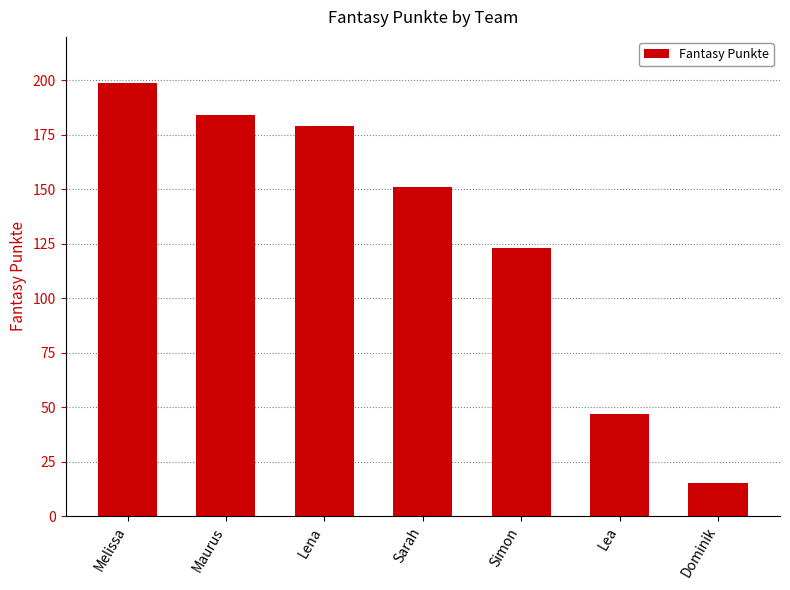

How many values are below 151?

3